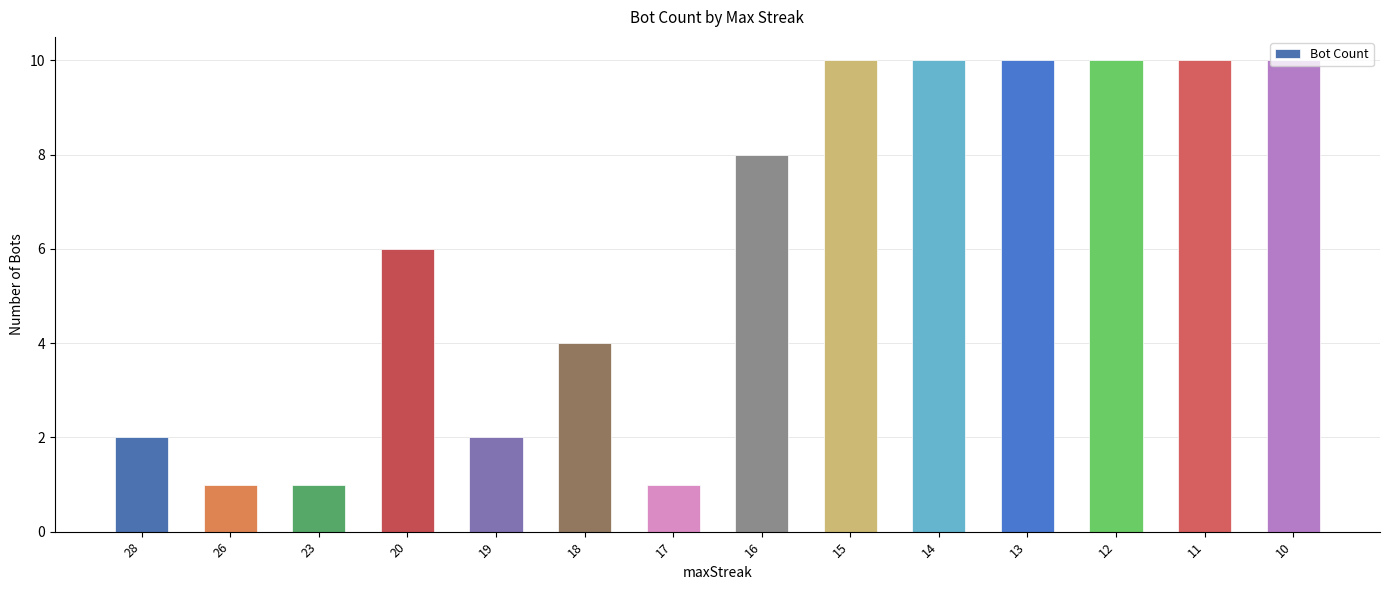

What is the smallest value displayed?

1